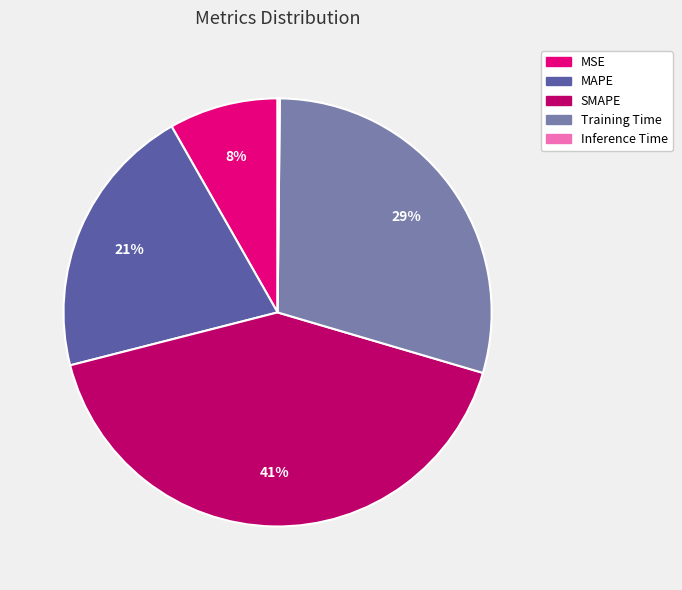

Does SMAPE account for over 50% of the chart?

No